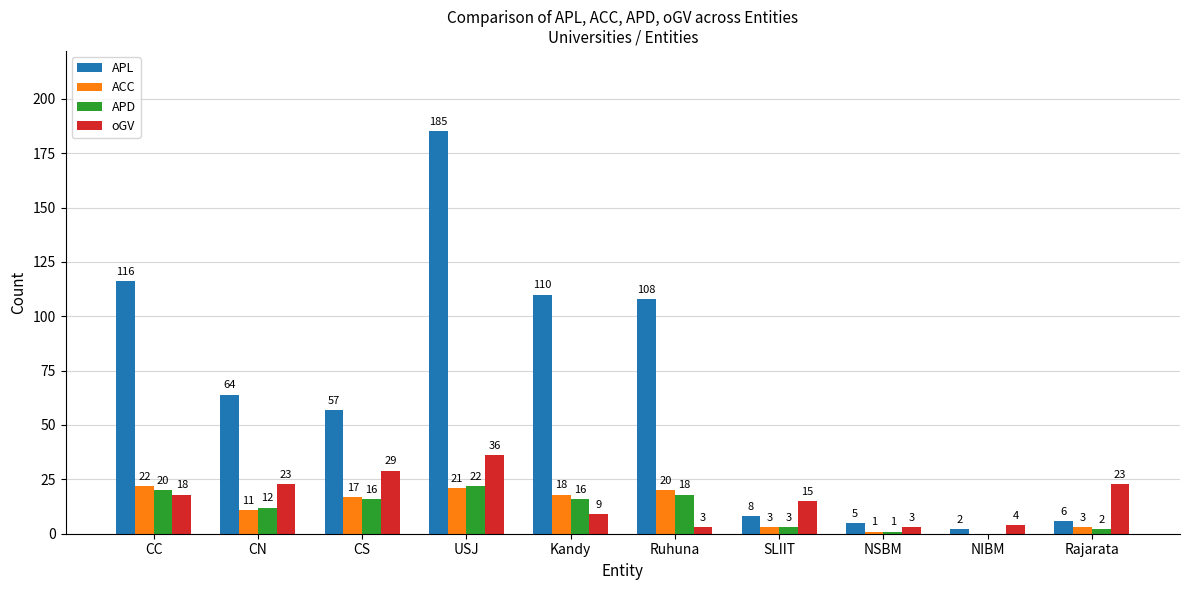

How many categories are shown in the chart?

10